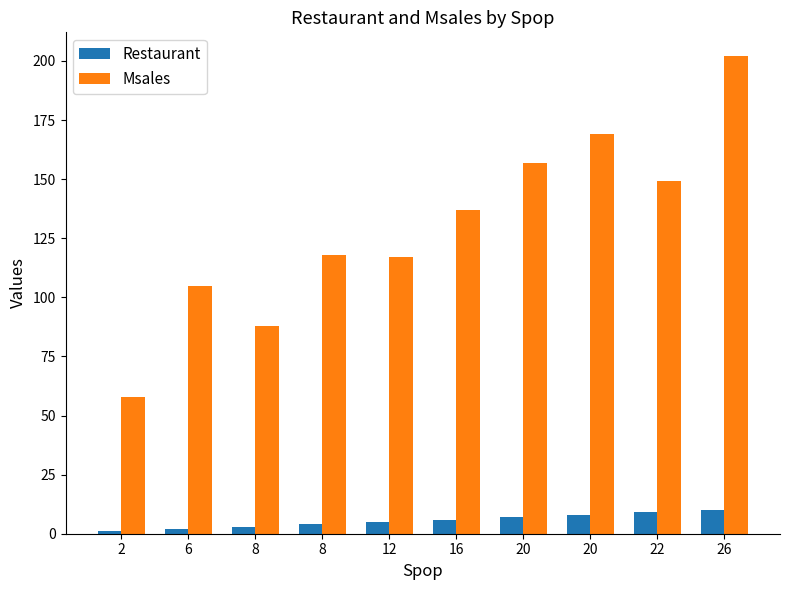

How many data points in Msales are less than 137?

5